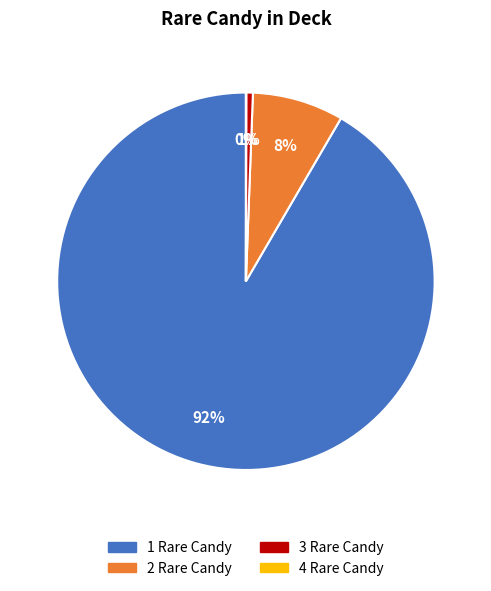

What is the majority slice?

1 Rare Candy